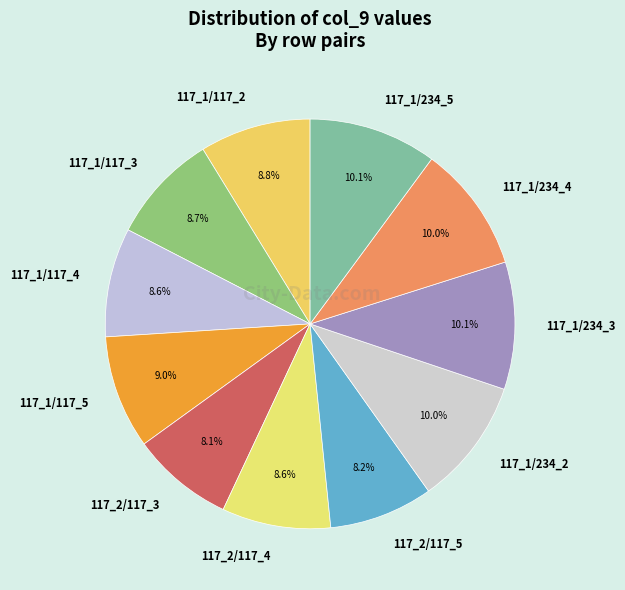

True or false: 117_1/234_5 accounts for 10% of the total.

True